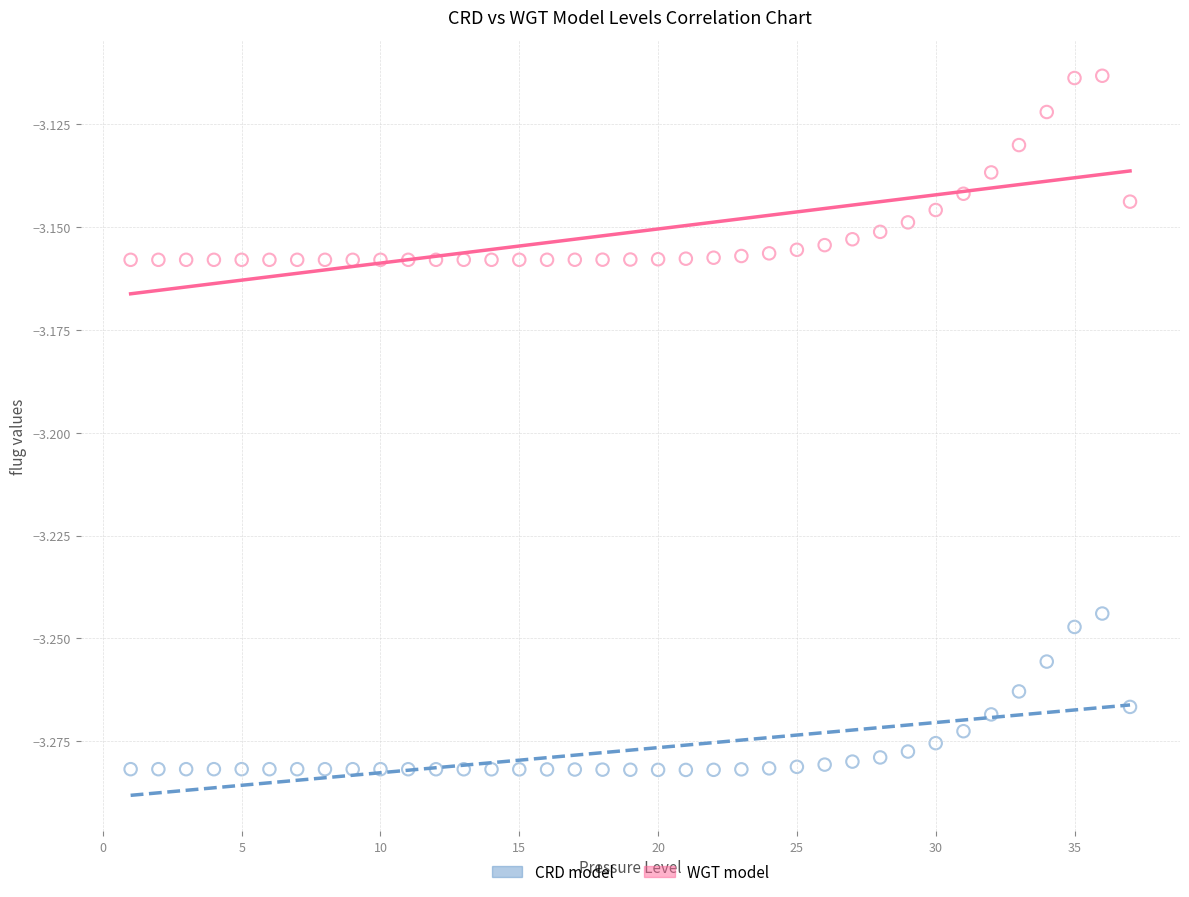

What is the X range (max minus min) for the scatter plot?

36.0